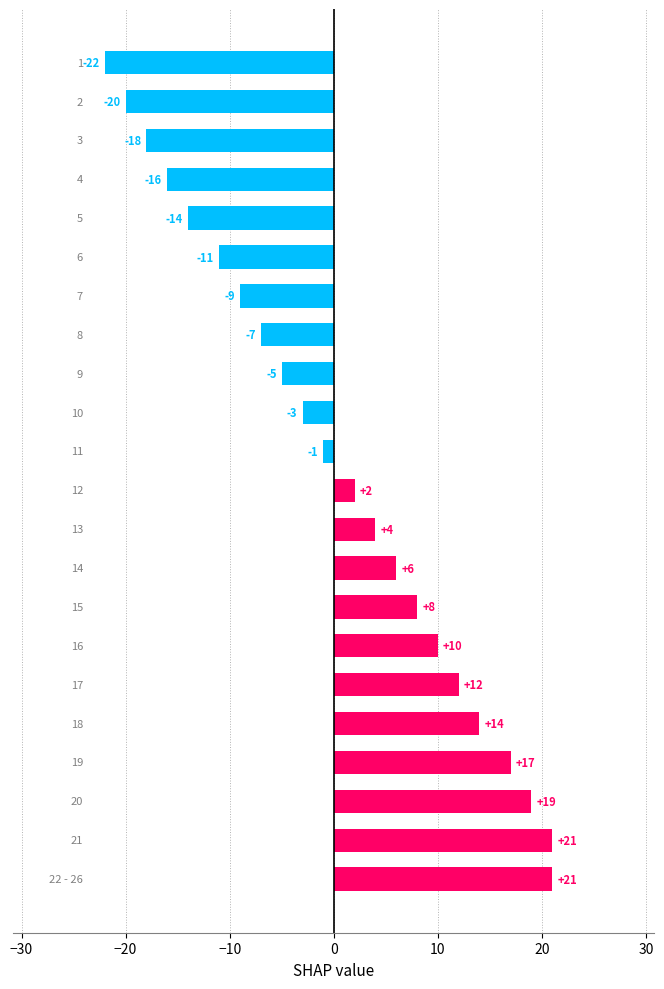

What is the smallest value displayed?

-22